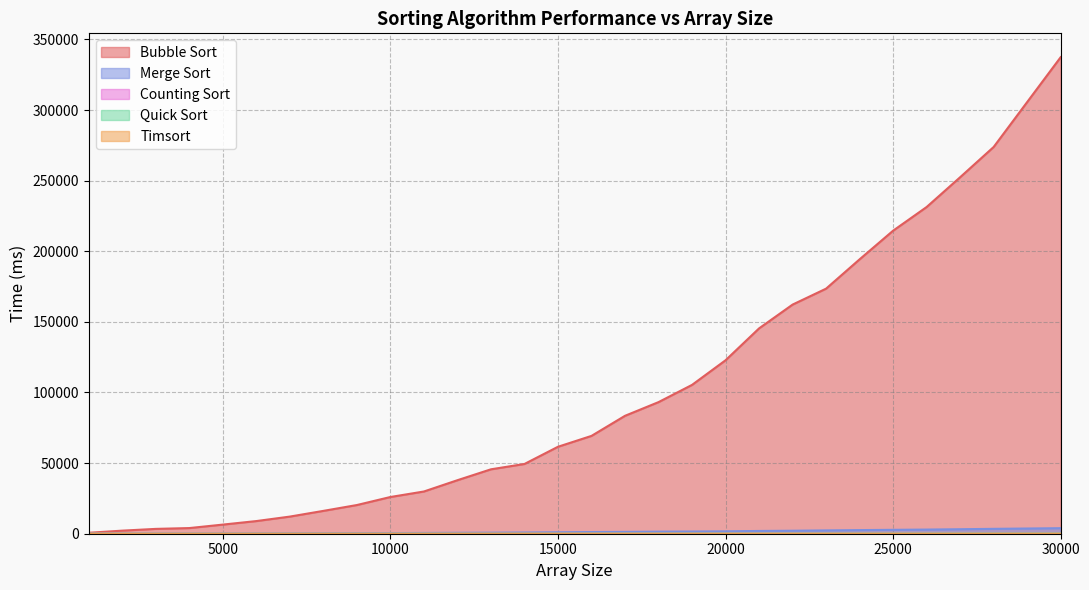

In Timsort, how many points are lower than both neighbors (excluding endpoints)?

5